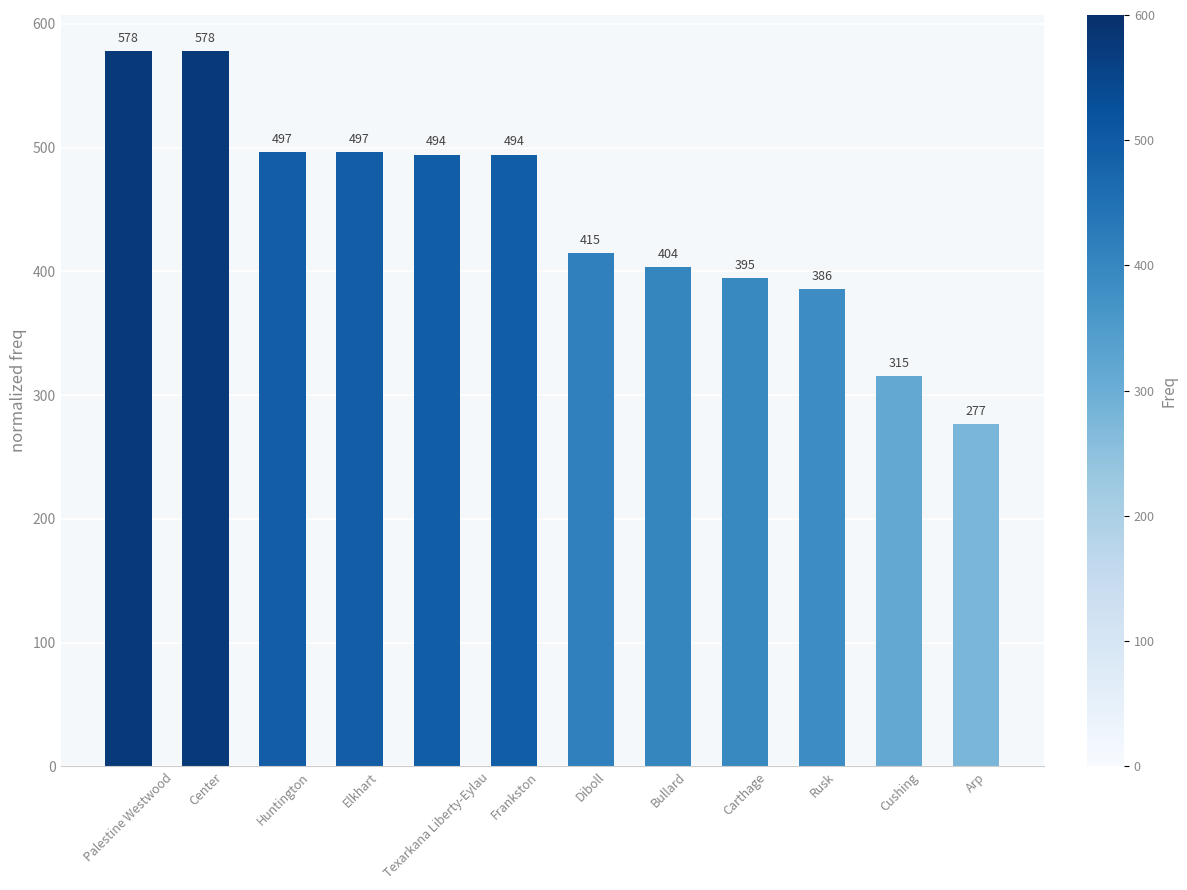

What is the label of the 5th bar from the left?

Texarkana Liberty-Eylau